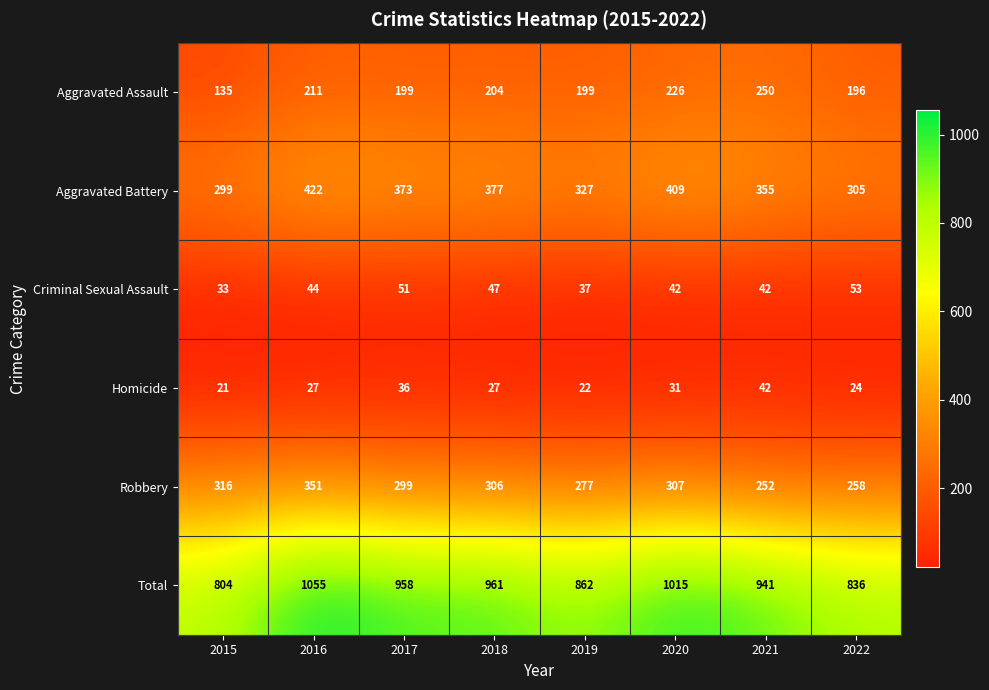

What is the average value of the Total series?

929